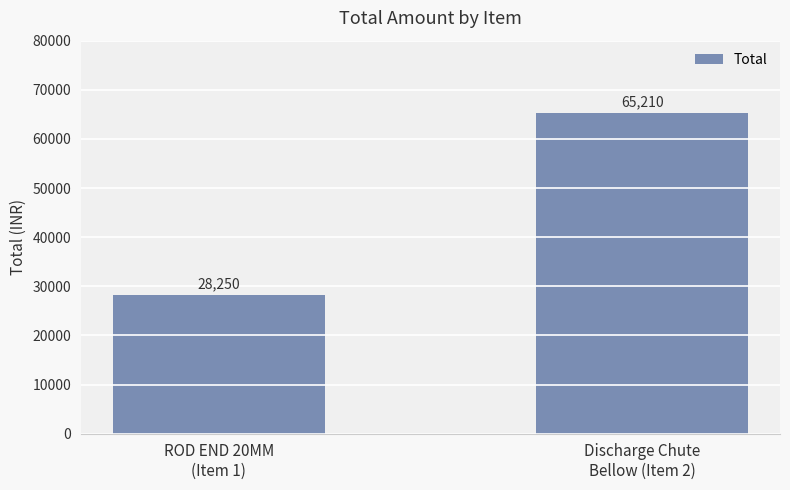

How many data points are less than 65210?

1